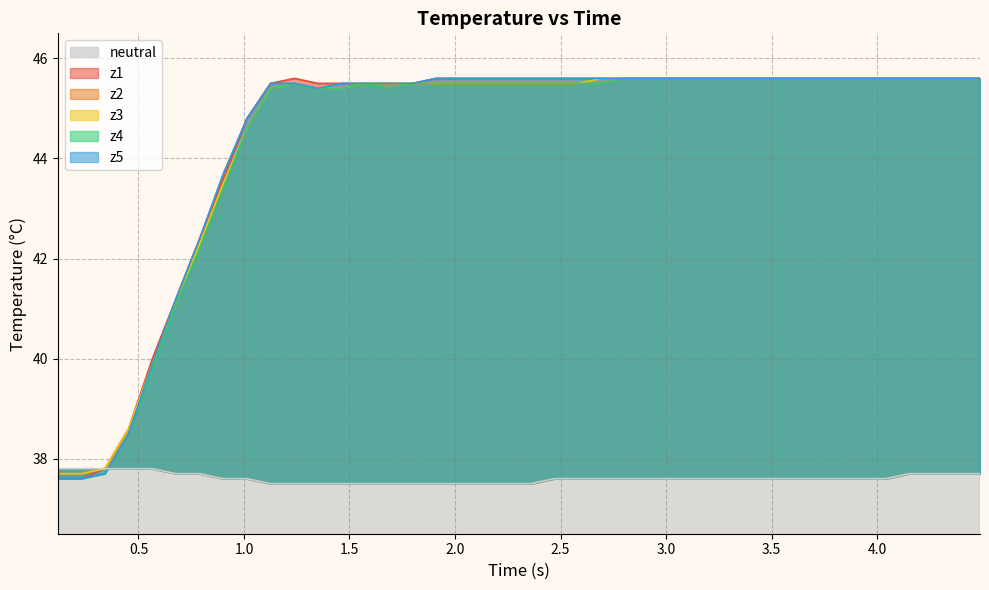

How many interior local valleys does the z4 series have?

1